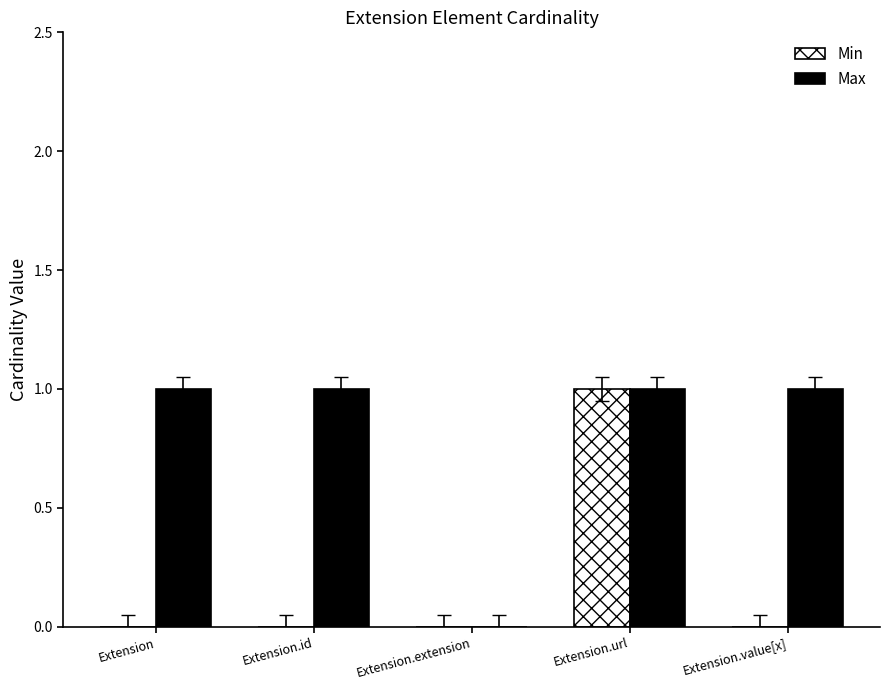

Between Extension.id and Extension.extension, which series saw the biggest shift?

Max